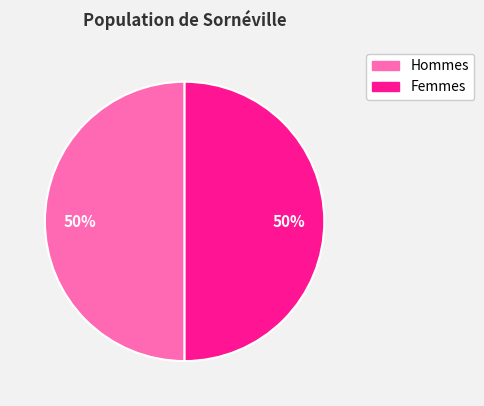

To the nearest percent, what is the average slice percentage?

50%